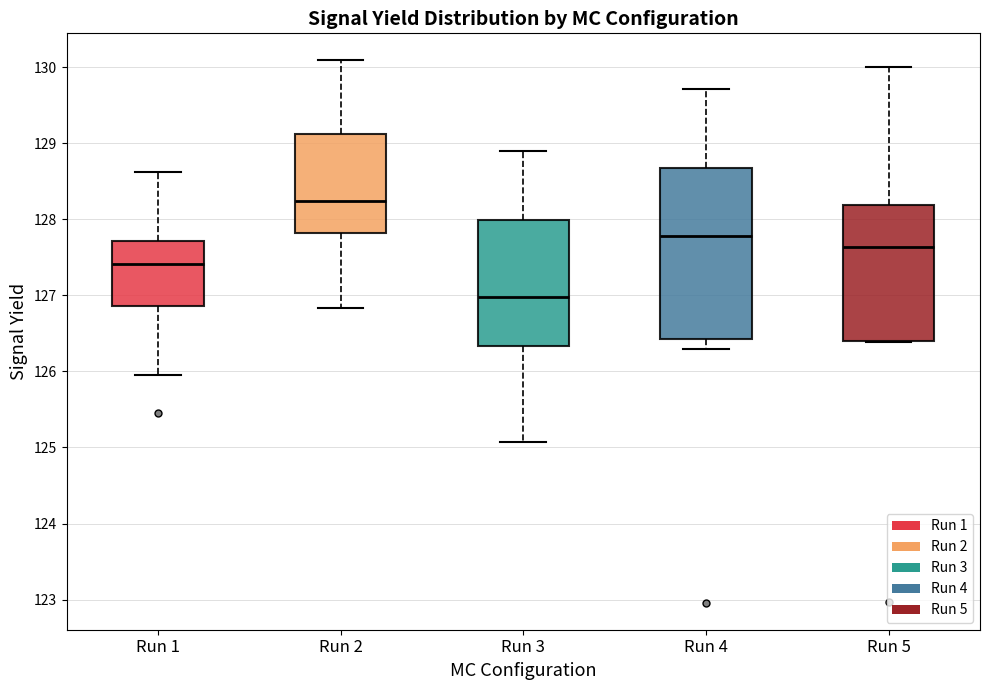

Comparing the boxes themselves (not the whiskers), which one is the tallest?

Run 4